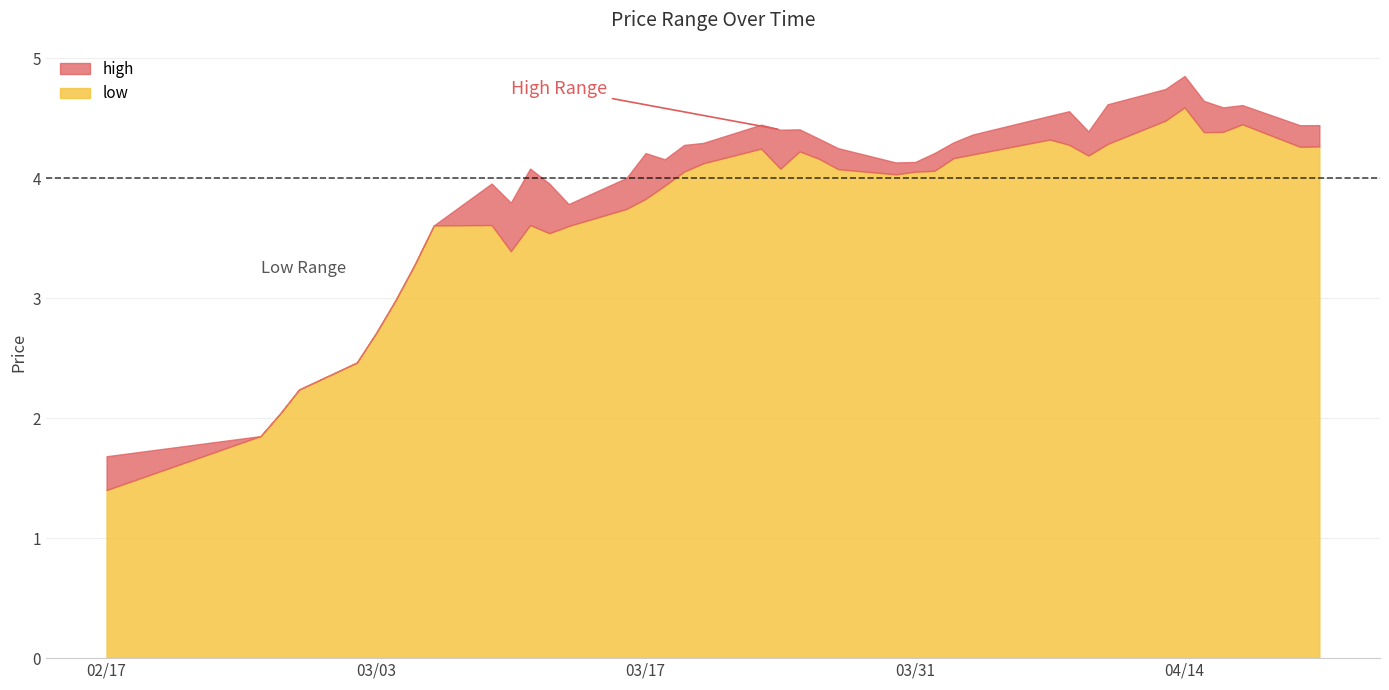

True or false: low and close intersect in this chart.

False